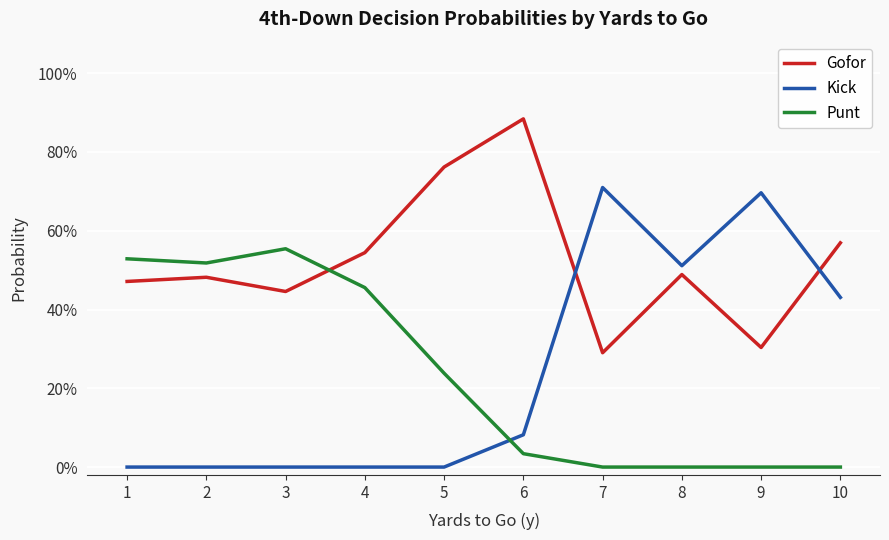

What are all the series names shown in the legend?

Gofor, Kick, Punt